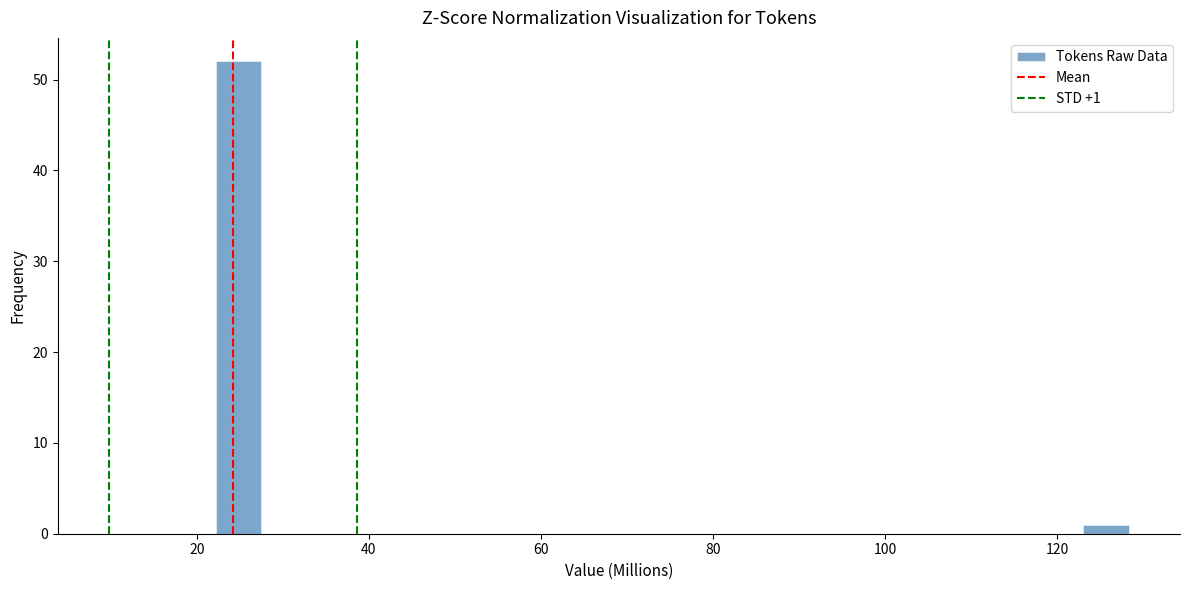

Around what value on the x-axis is the tallest bar? Give the approximate position of its centre, as read against the axis.

24